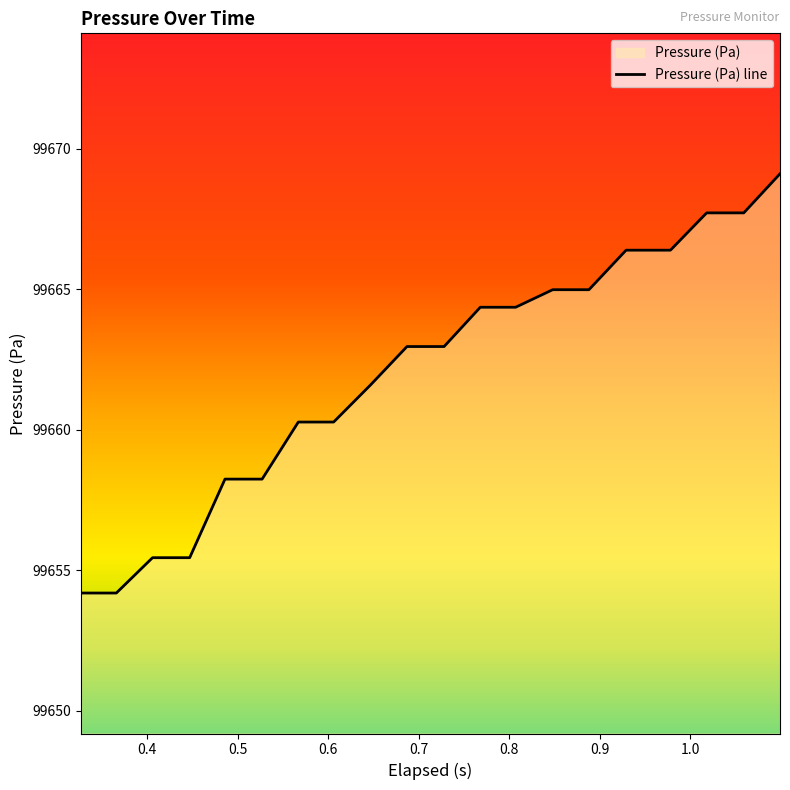

How many categories are shown in the chart?

20